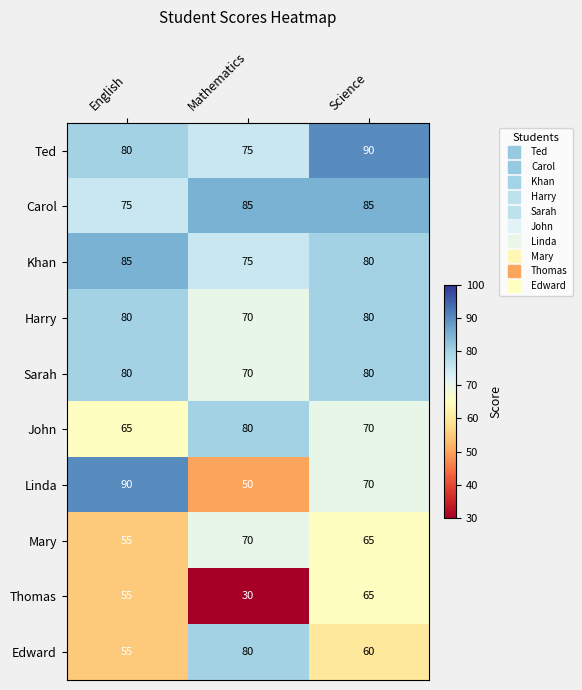

What is the spread (max minus min) of values at Mathematics?

55